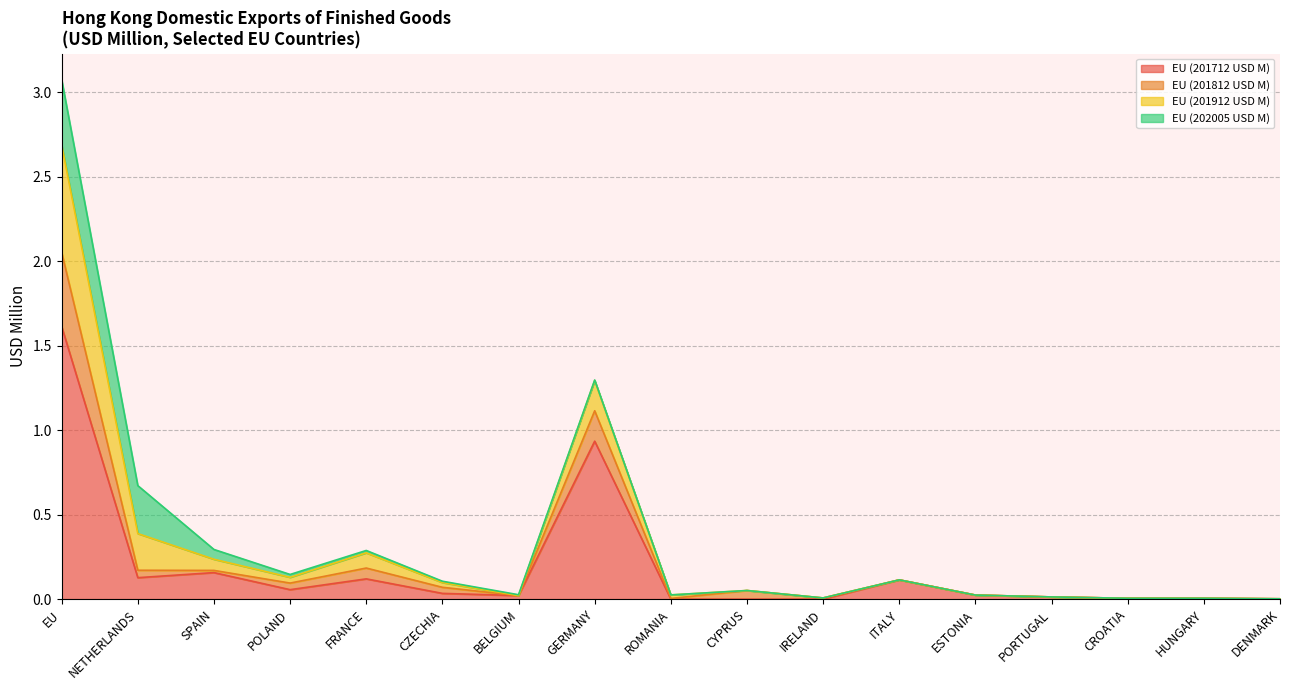

At which category is the sum across all series the highest?

EU